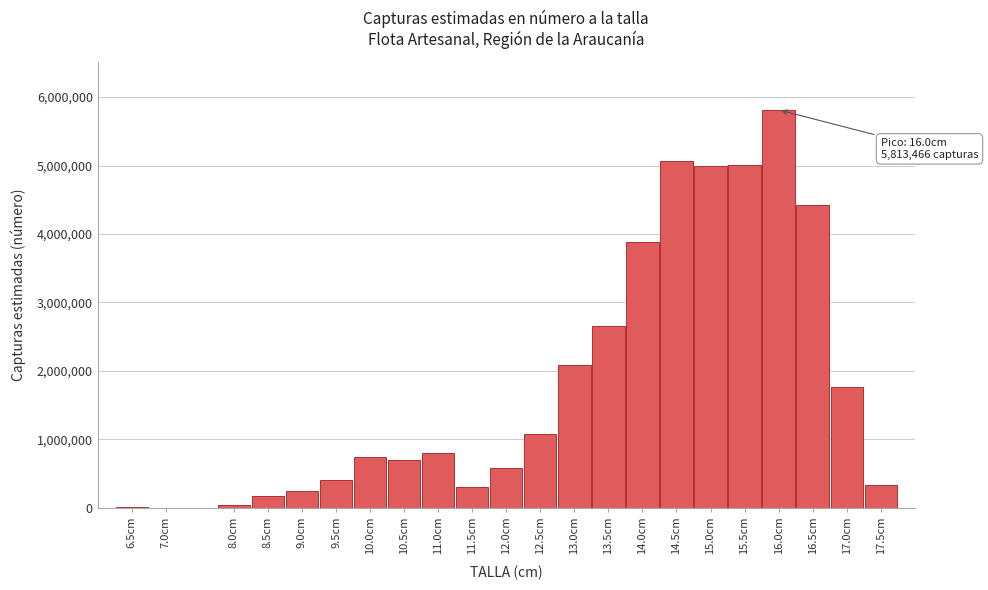

Between 12.0cm and 8.5cm, which is larger?

12.0cm